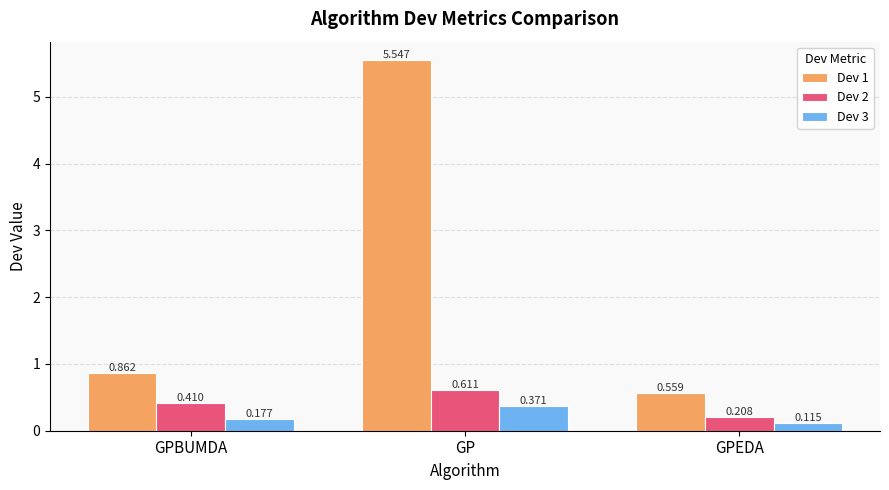

Which series has the widest spread of values?

Dev 1